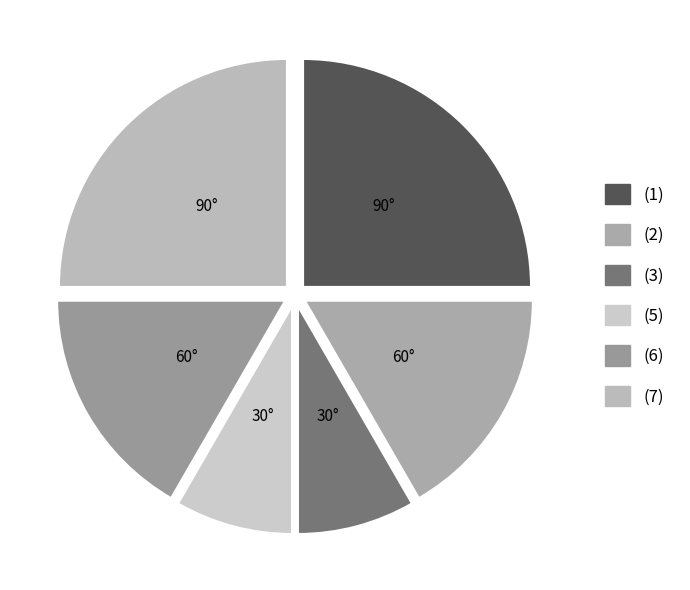

Count the number of slices in the pie.

6